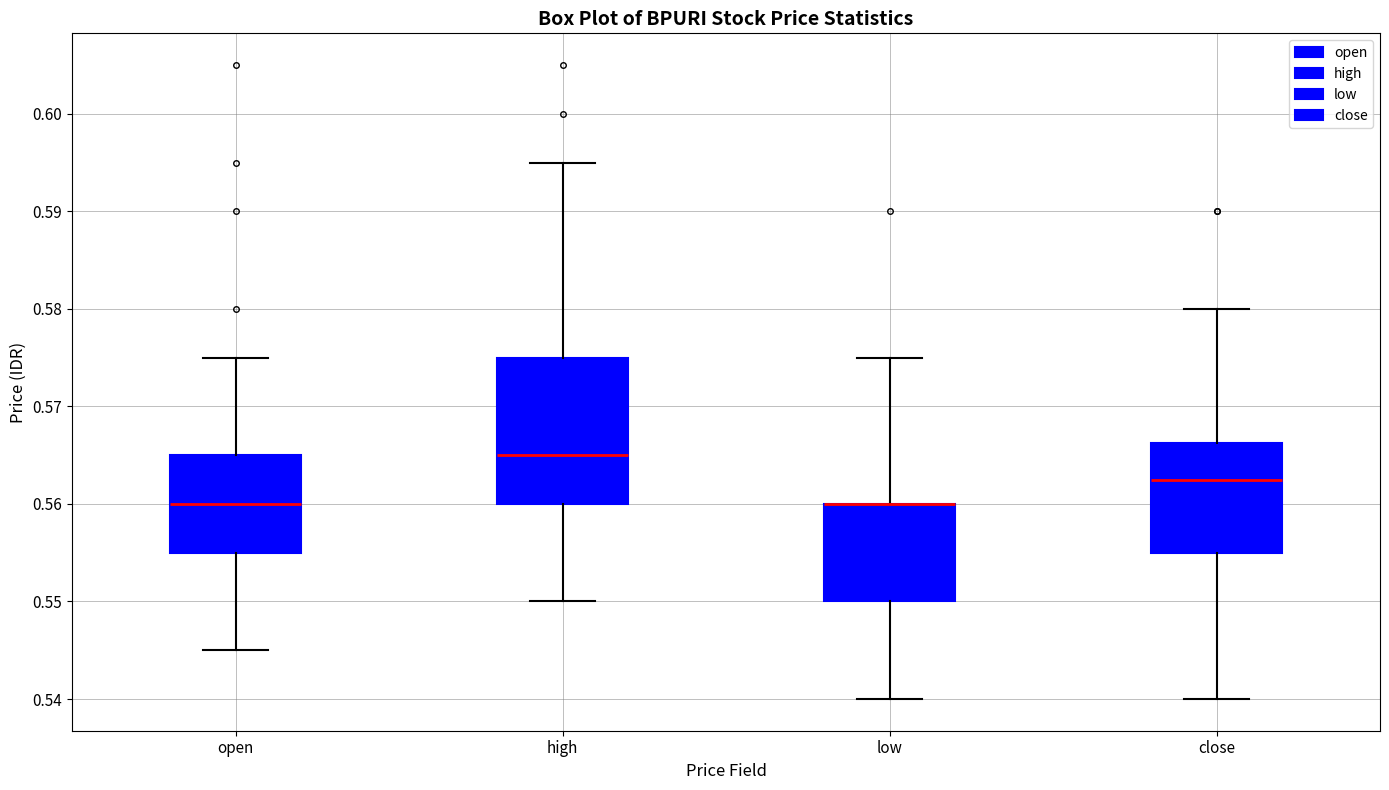

Where does the lower whisker of the box for close end on the y-axis? The values are not printed on the chart, so give them approximately, as read against the axis.

0.540